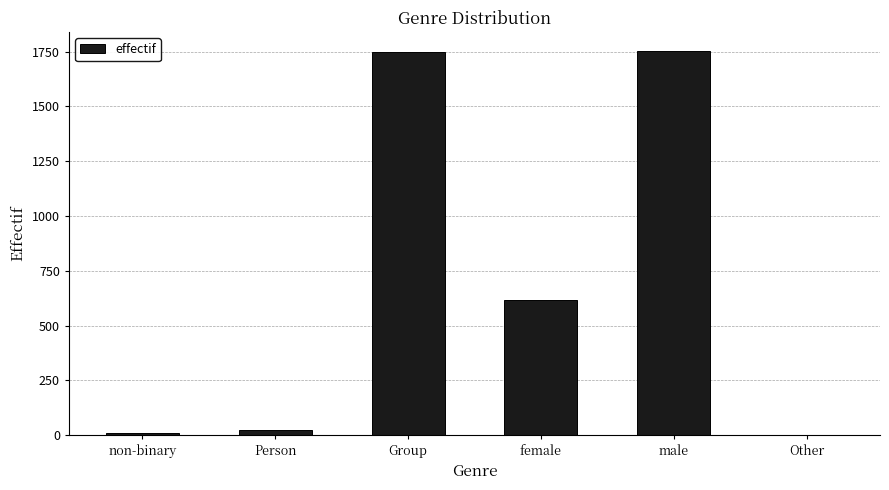

Where is the data nearest to the value 878?

female